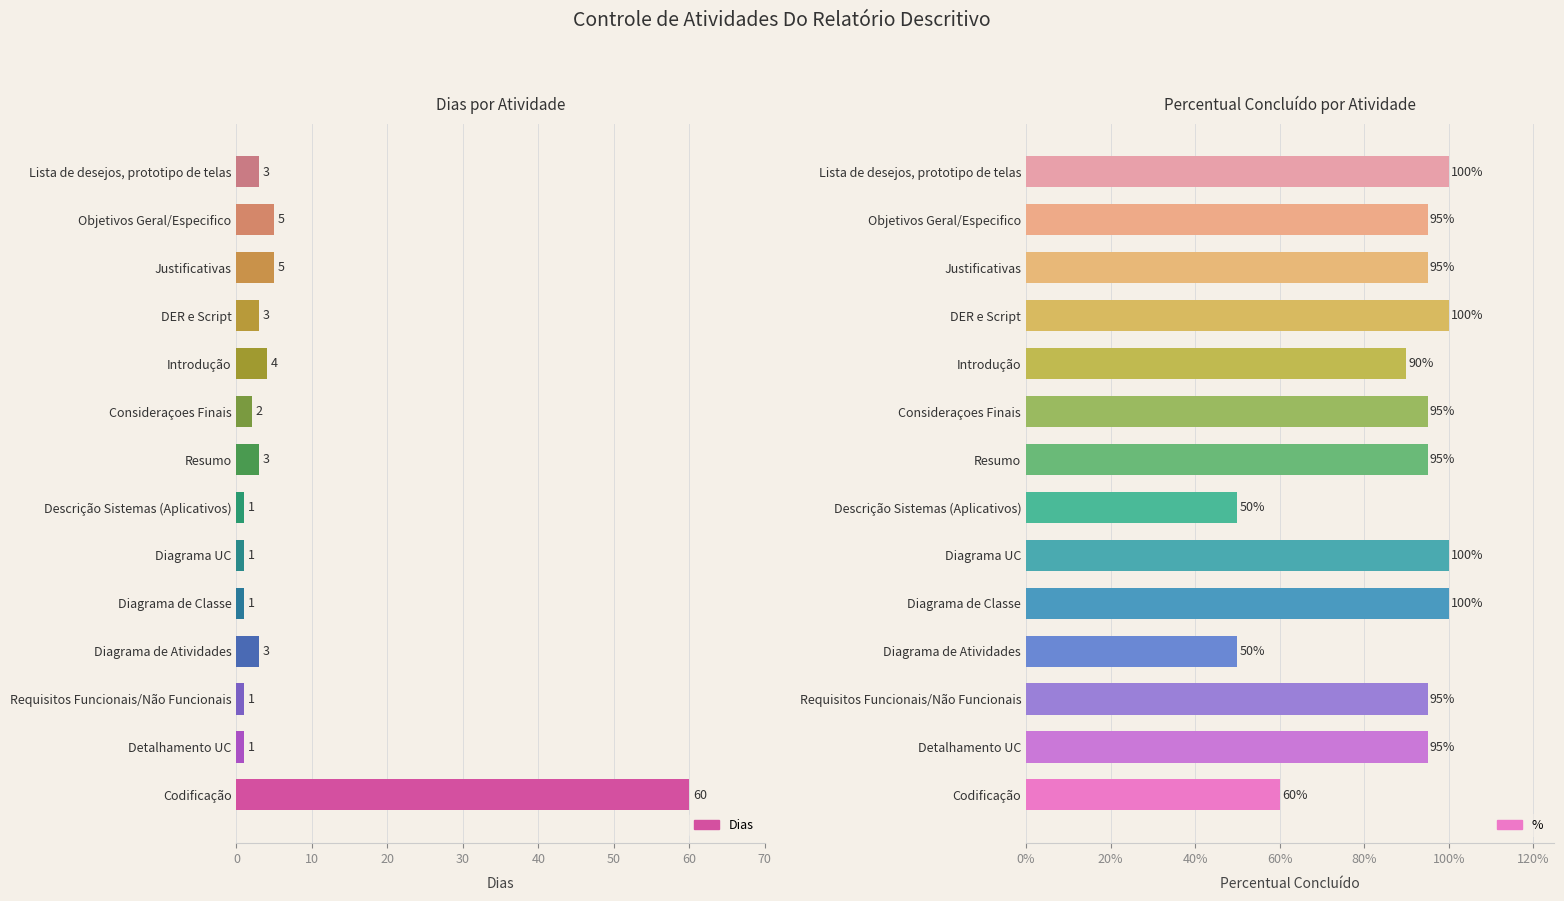

What is the difference between the % values at Diagrama de Atividades and Justificativas?

0.4